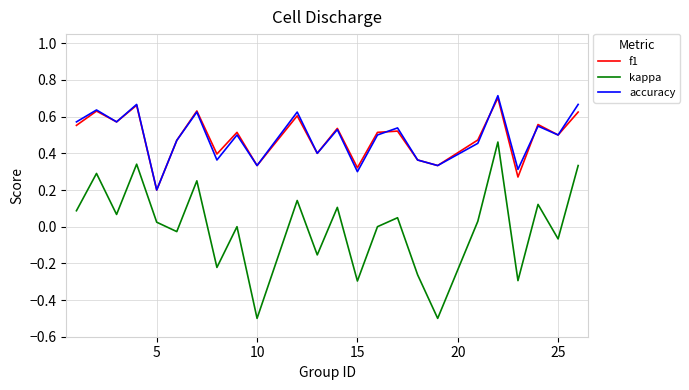

How many interior local valleys does the kappa series have?

9